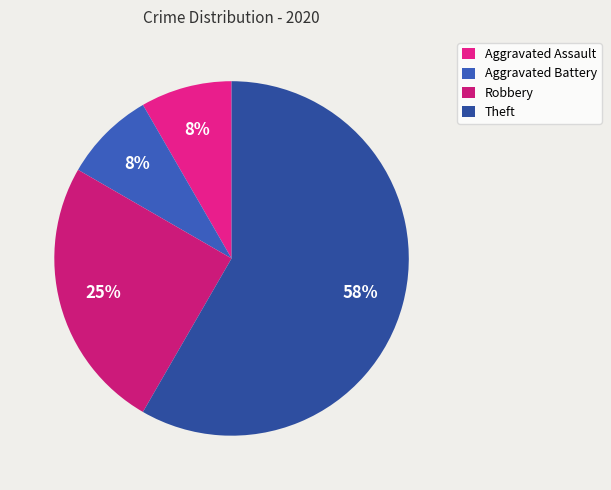

To the nearest percent, what portion does Aggravated Battery represent?

8%